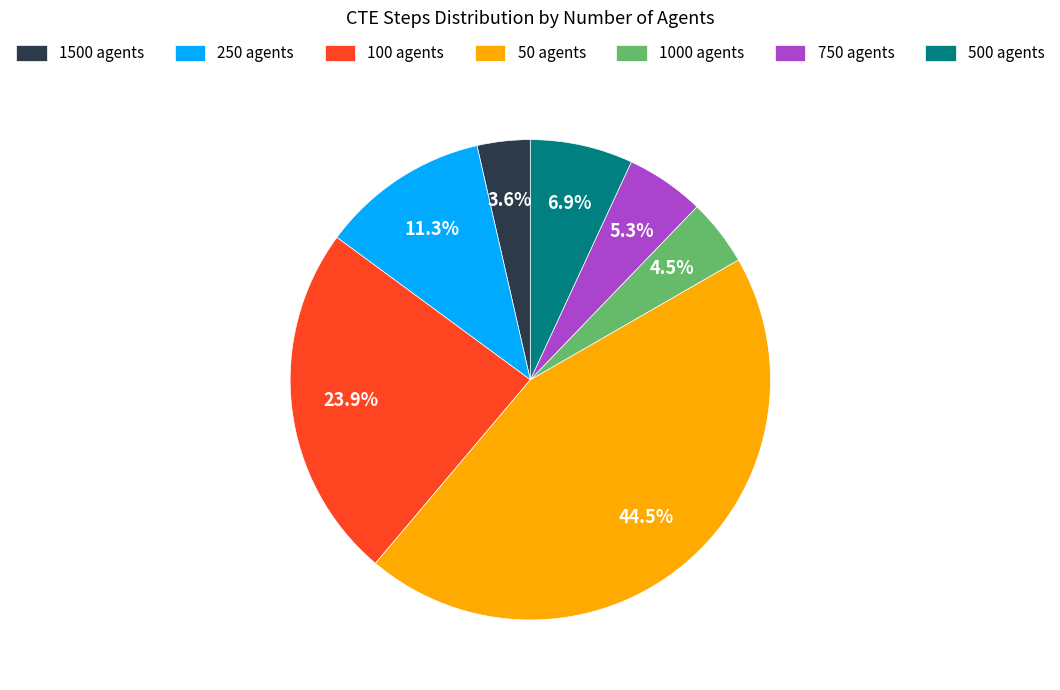

Is 50 agents the majority of the pie?

No